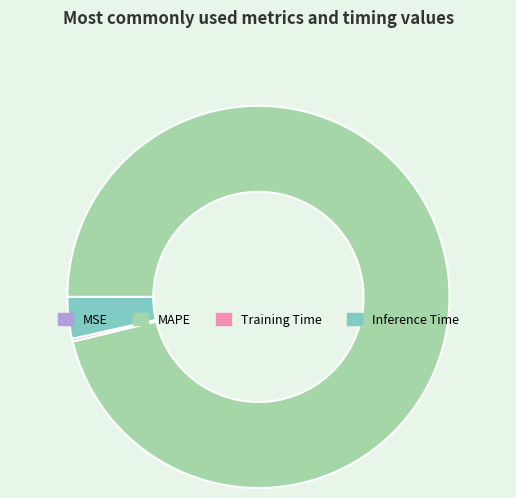

The MAPE slice represents 96% of the pie. True or false?

True